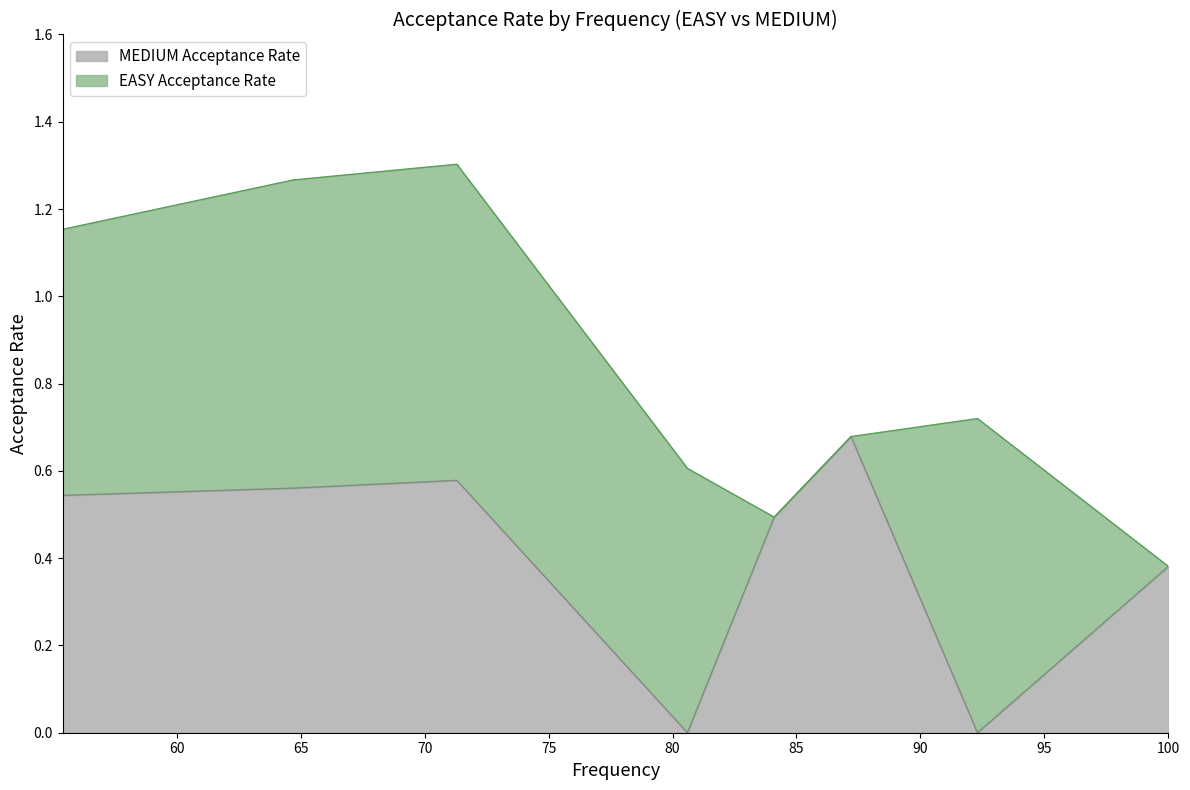

What is the value of the MEDIUM Acceptance Rate point at the 17th from the left?

0.6